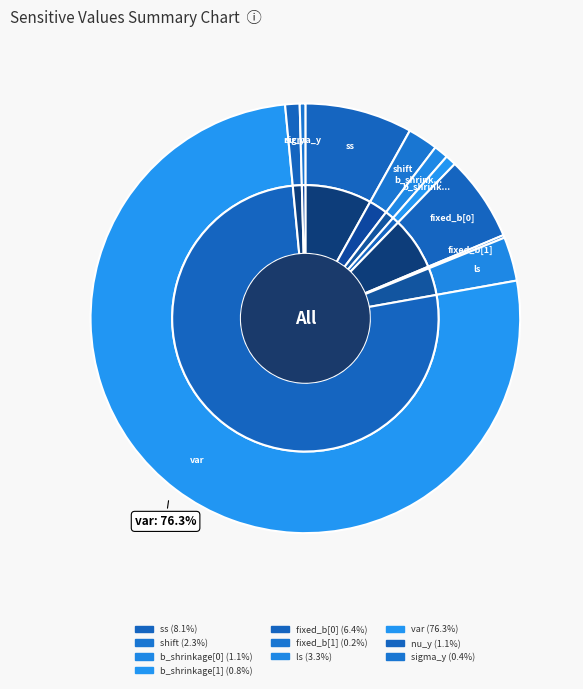

Combined, do nu_y and shift account for over 50%?

No